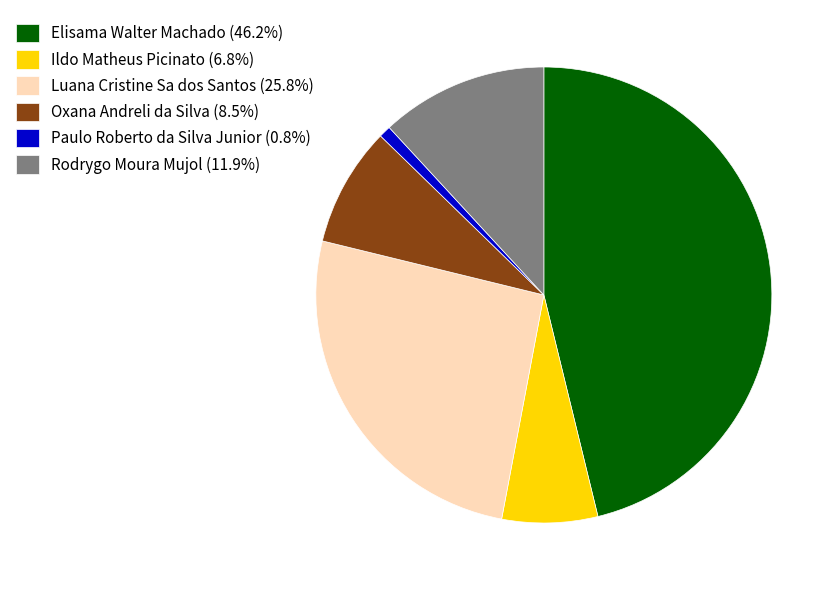

Is there a majority slice in this chart?

No